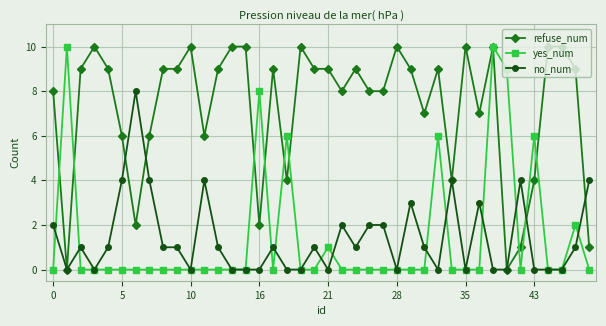

Reading right to left, transcribe all the data shown in this chart.

refuse_num: 1	9	10	10	4	1	0	10	7	10	4	9	7	9	10	8	8	9	8	9	9	10	4	9	2	10	10	9	6	10	9	9	6	2	6	9	10	9	0	8
yes_num: 0	2	0	0	6	0	9	10	0	0	0	6	0	0	0	0	0	0	0	1	0	0	6	0	8	0	0	0	0	0	0	0	0	0	0	0	0	0	10	0
no_num: 4	1	0	0	0	4	0	0	3	0	4	0	1	3	0	2	2	1	2	0	1	0	0	1	0	0	0	1	4	0	1	1	4	8	4	1	0	1	0	2